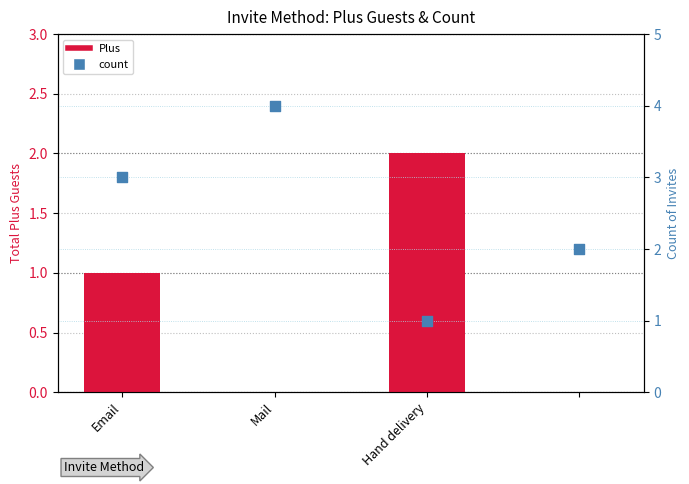

Which series has the largest total across all categories?

count